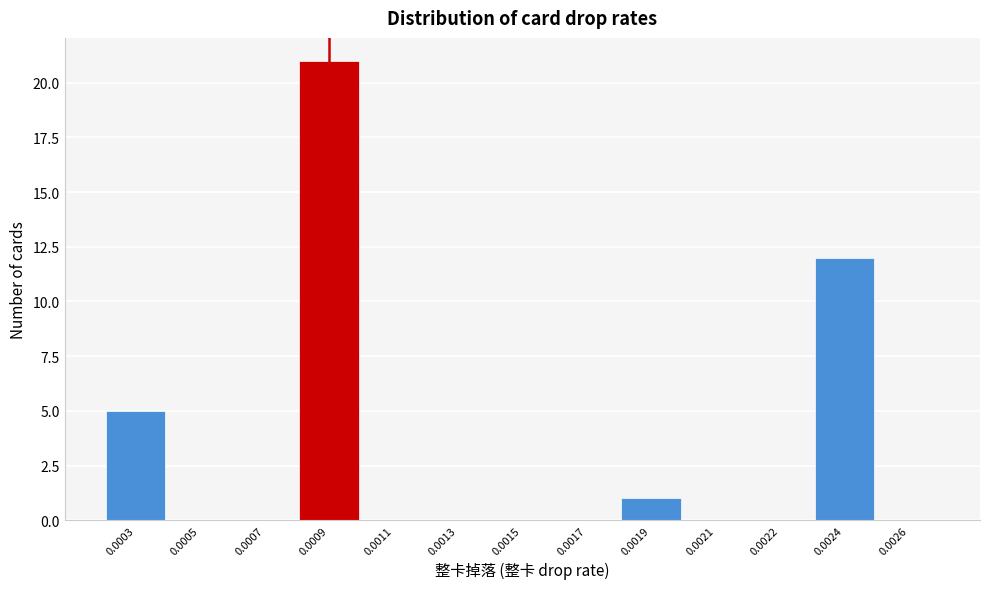

Reading right to left, list all the values displayed in this chart.

0.0026=0	0.0024=12	0.0022=0	0.0021=0	0.0019=1	0.0017=0	0.0015=0	0.0013=0	0.0011=0	0.0009=21	0.0007=0	0.0005=0	0.0003=5